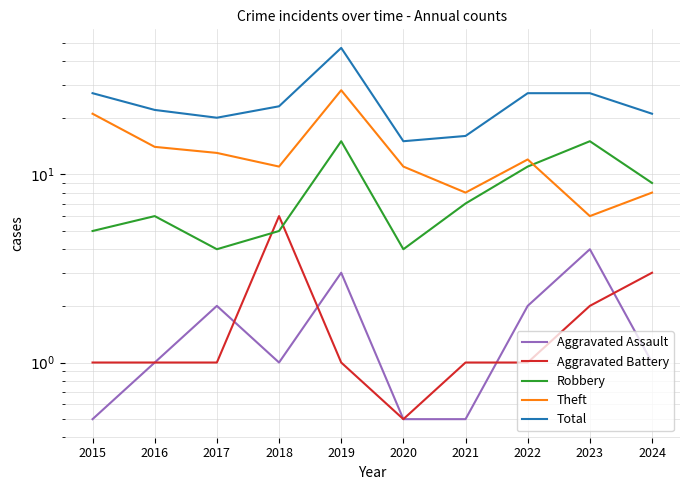

Between 2015 and 2016, which is larger?

2016